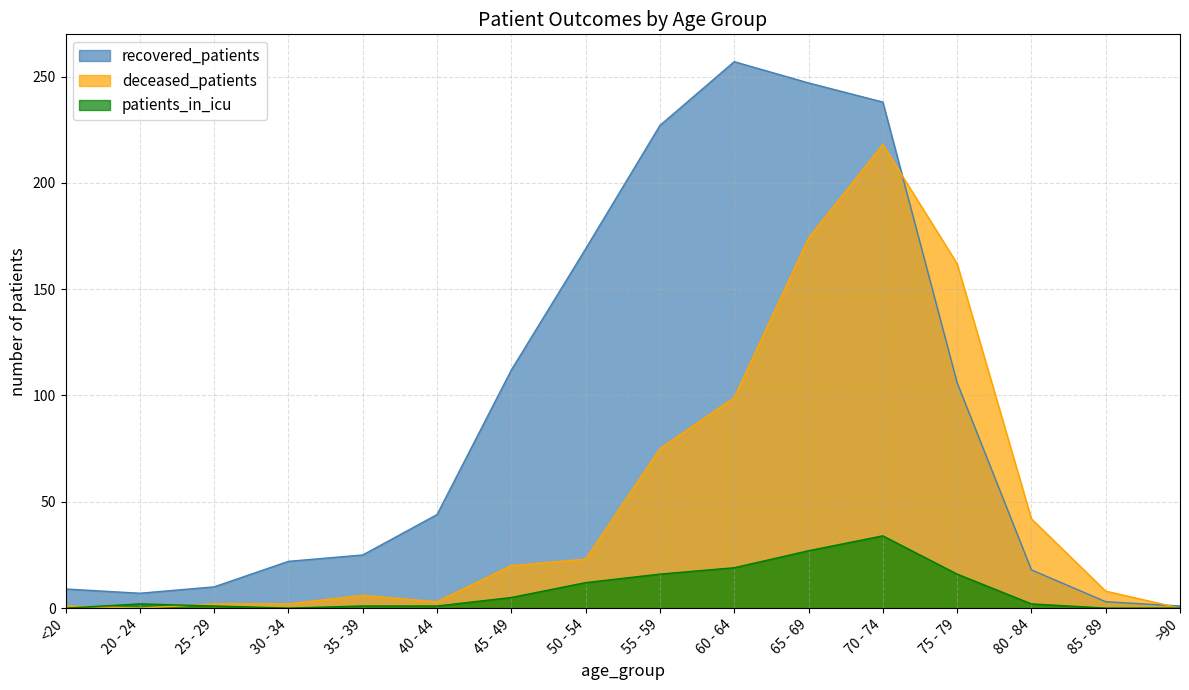

Which series changed the most between 25 - 29 and 30 - 34?

recovered_patients